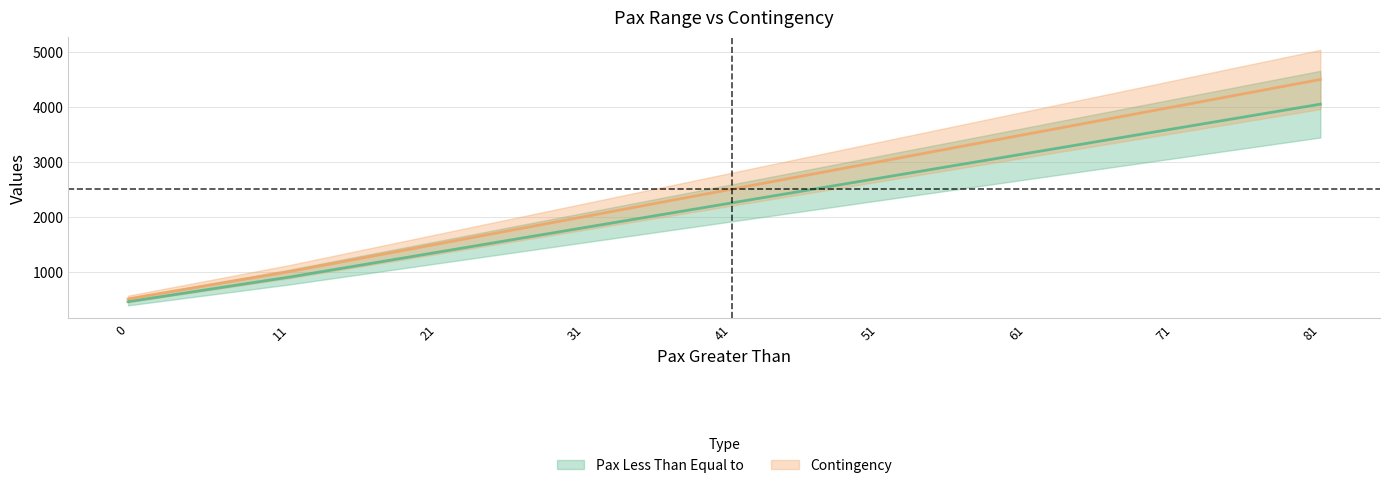

What is the highest value of the Contingency series?

4500